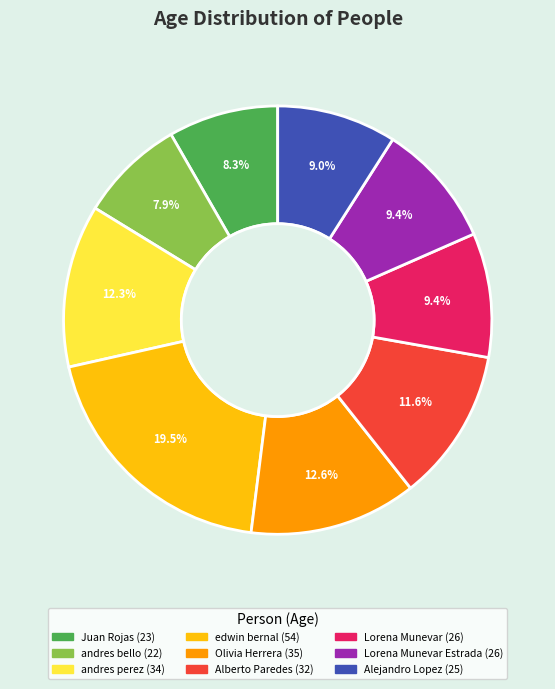

To the nearest percent, what is the difference between the largest and smallest slice percentages?

12%